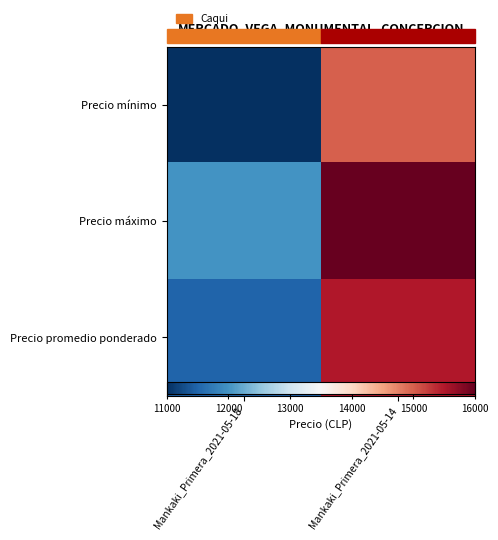

What is the average value of the Precio mínimo series?

13000